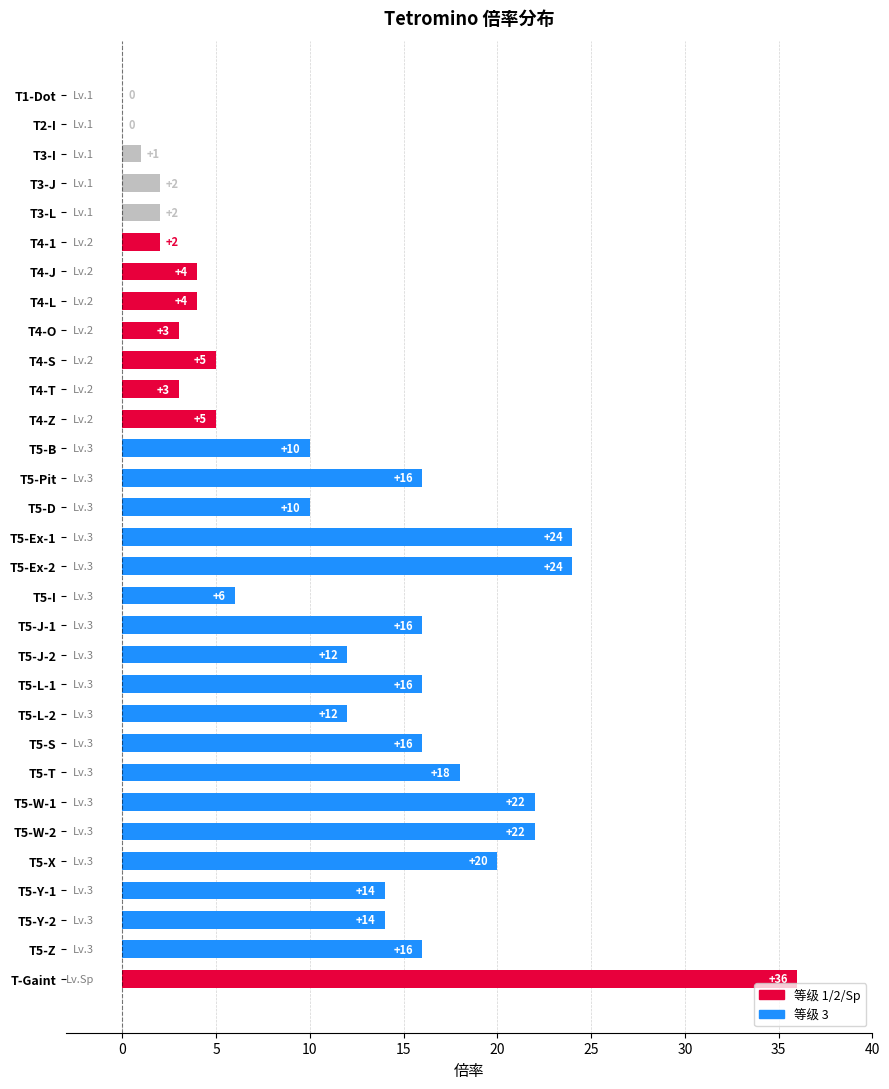

What is the approximate value at T-Gaint?

36